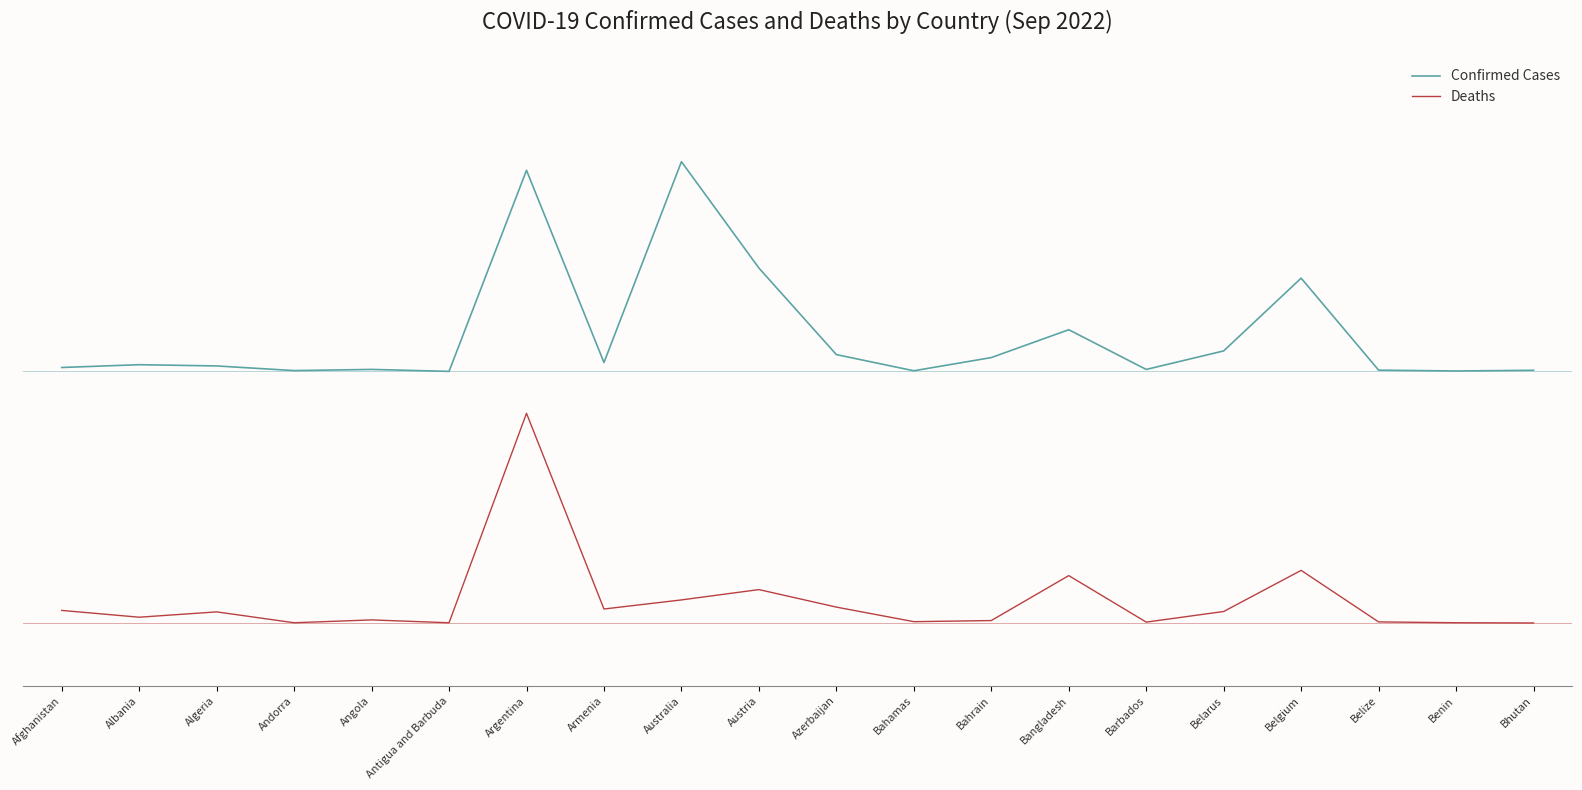

What is the difference between the maximum and minimum values in the Deaths series?

1.0